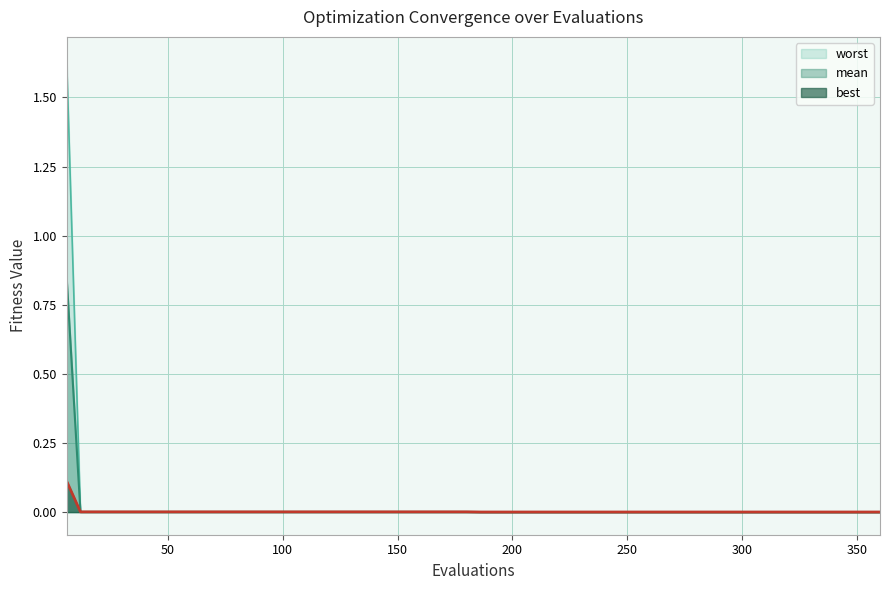

What is the sum of all best values?

0.1